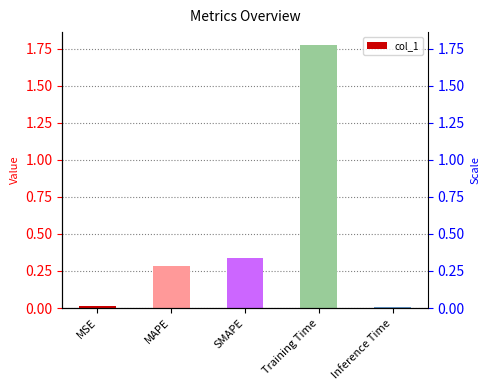

The chart shows a value of 0.3 at MAPE. True or false?

True